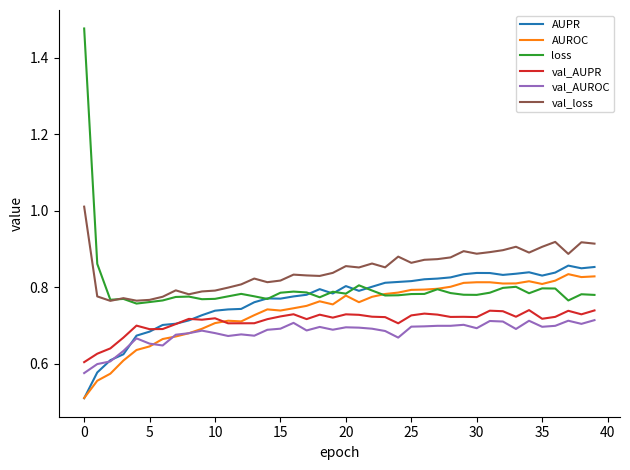

What is the minimum value shown in the chart?

0.5